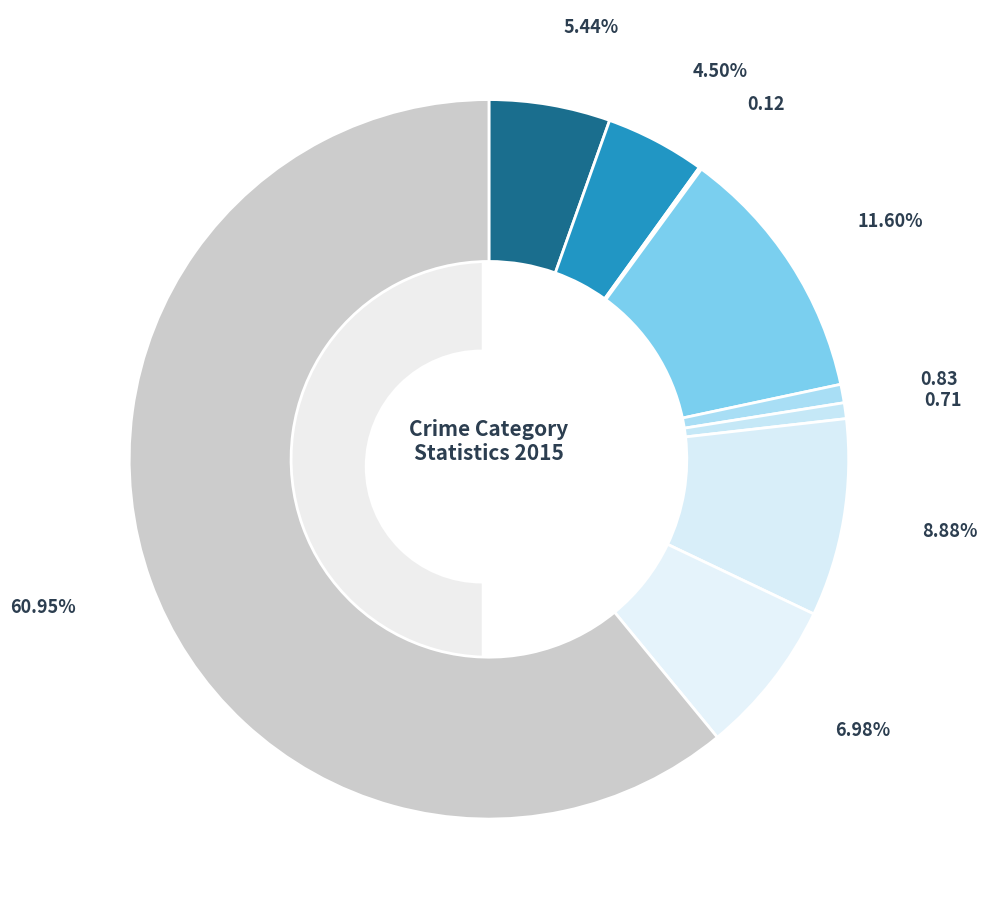

Which category has the biggest portion of the pie?

Theft